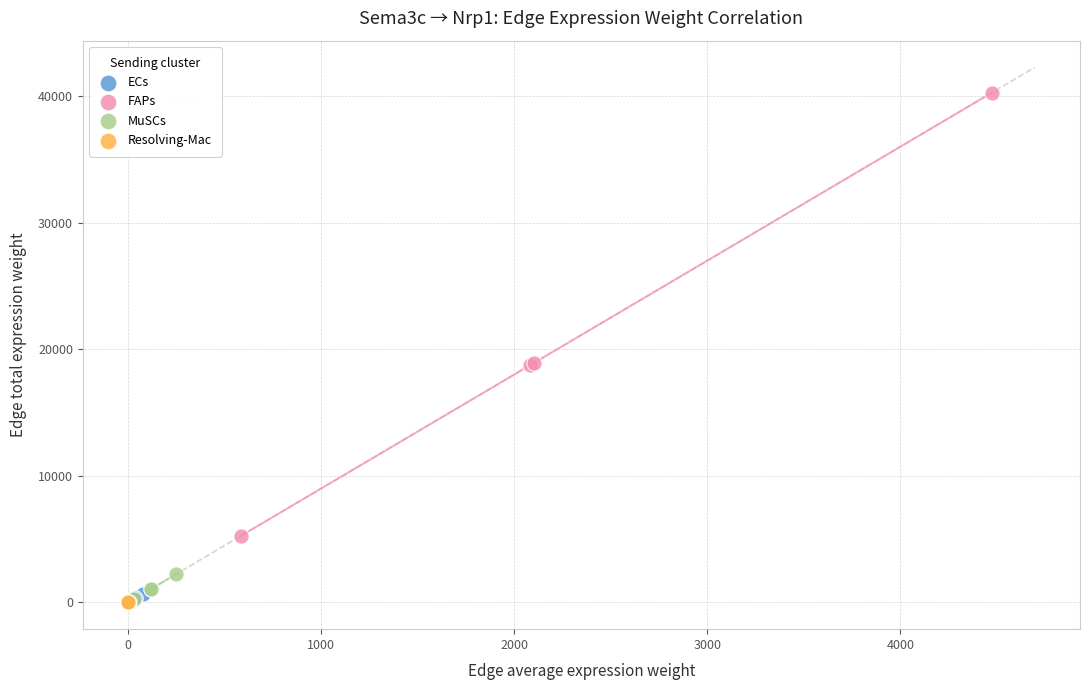

Which series has the widest spread of Y values?

FAPs